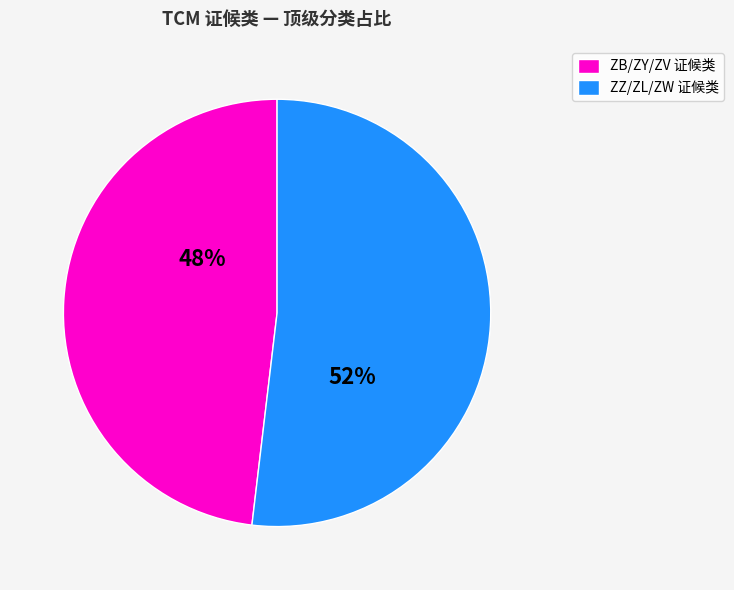

To the nearest percent, what is the average slice percentage?

50%